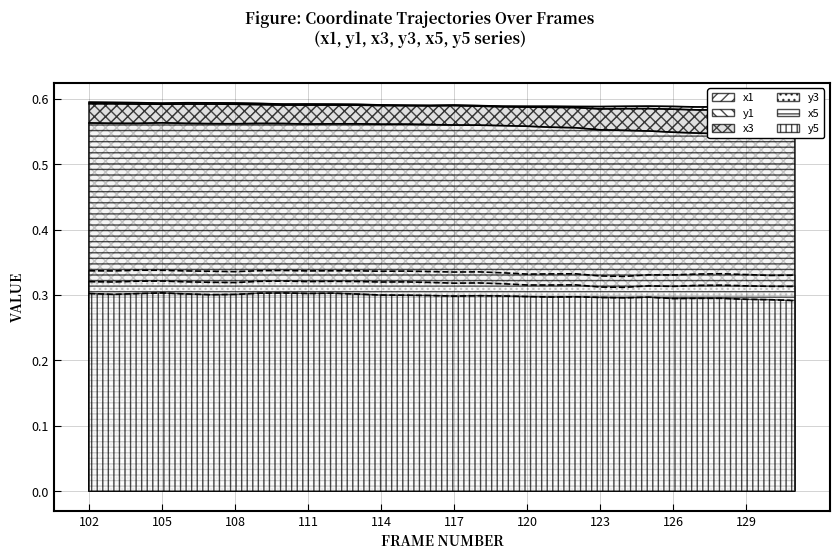

In y3, how many points are lower than both neighbors (excluding endpoints)?

8